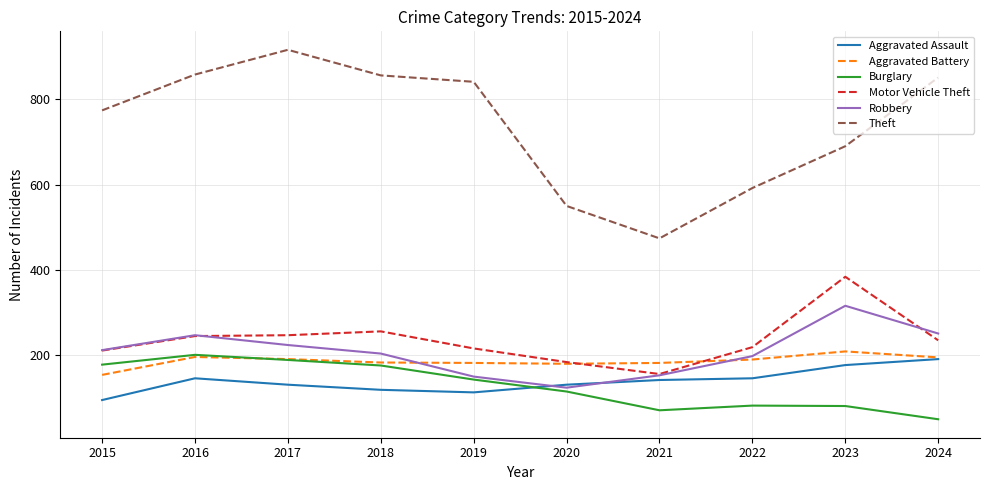

Which label corresponds to the largest value in the chart?

2017